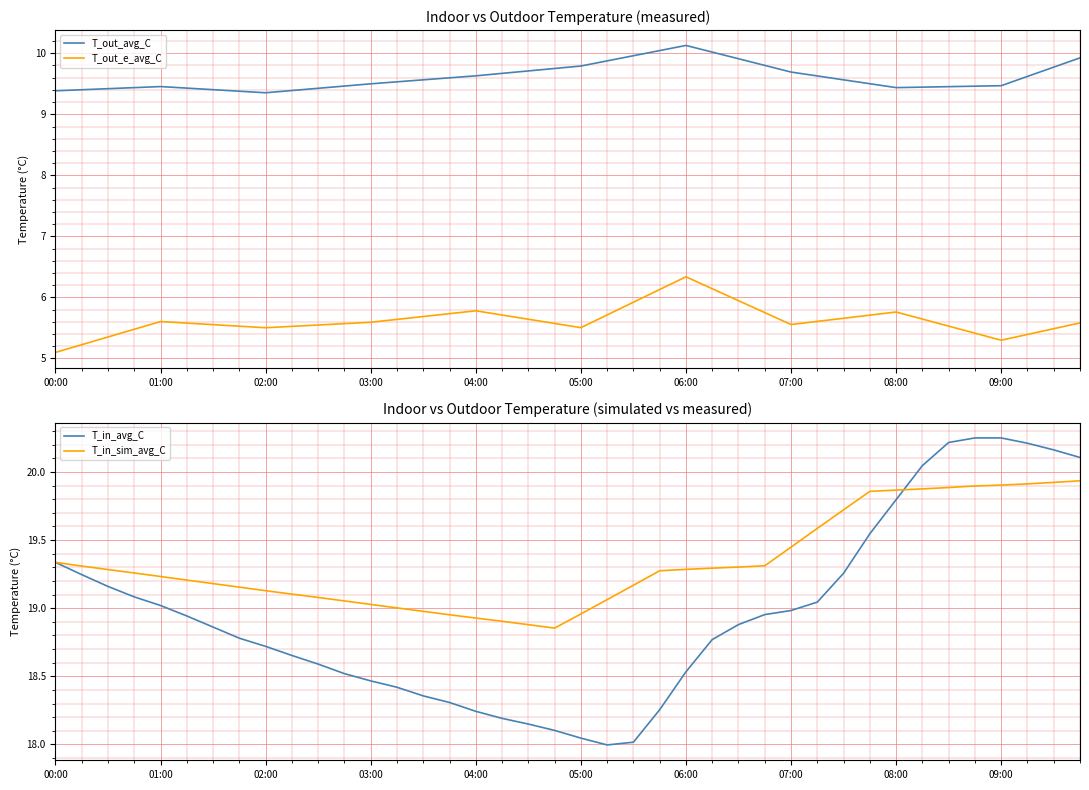

True or false: T_out_e_avg_C and T_out_avg_C intersect in this chart.

False